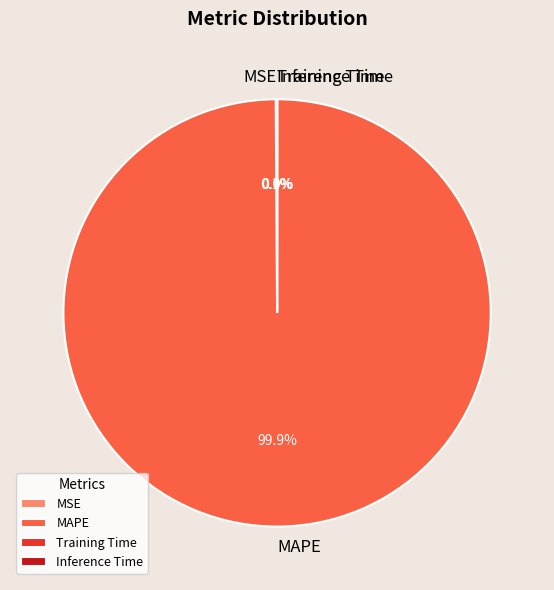

Which slice is the largest?

MAPE